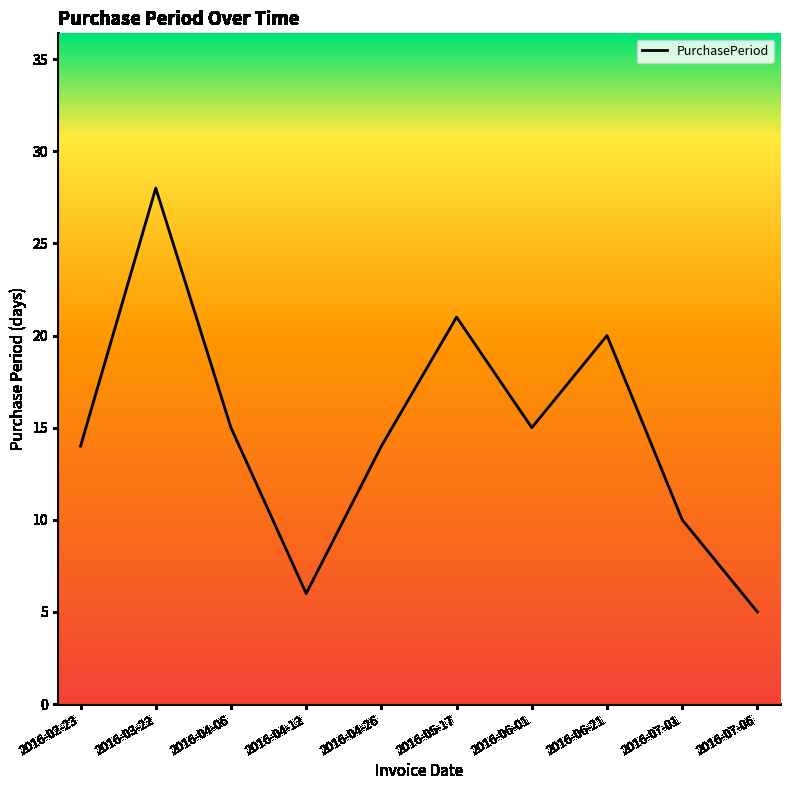

What is the ratio of the value at 2016-02-23 to the value at 2016-04-26?

1.0